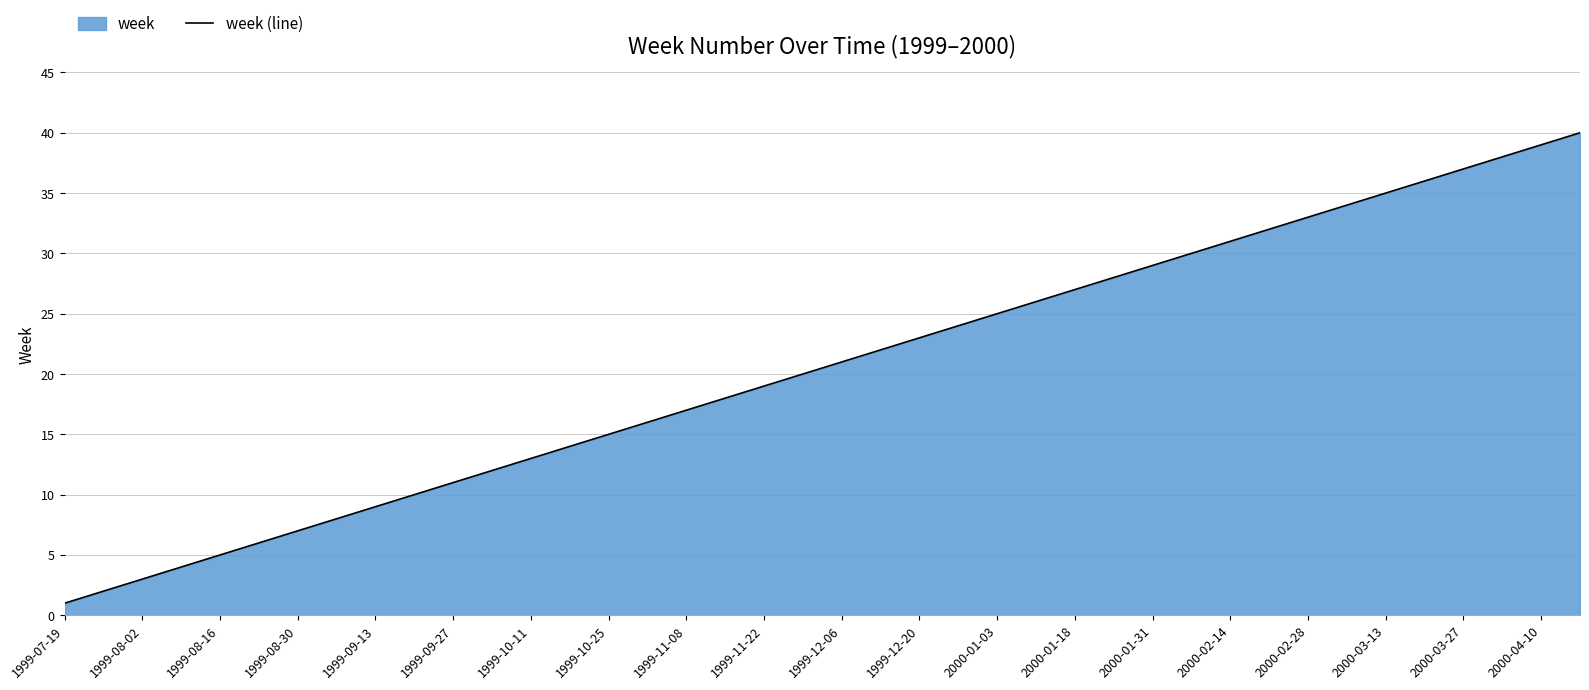

What is the maximum value shown in the chart?

40